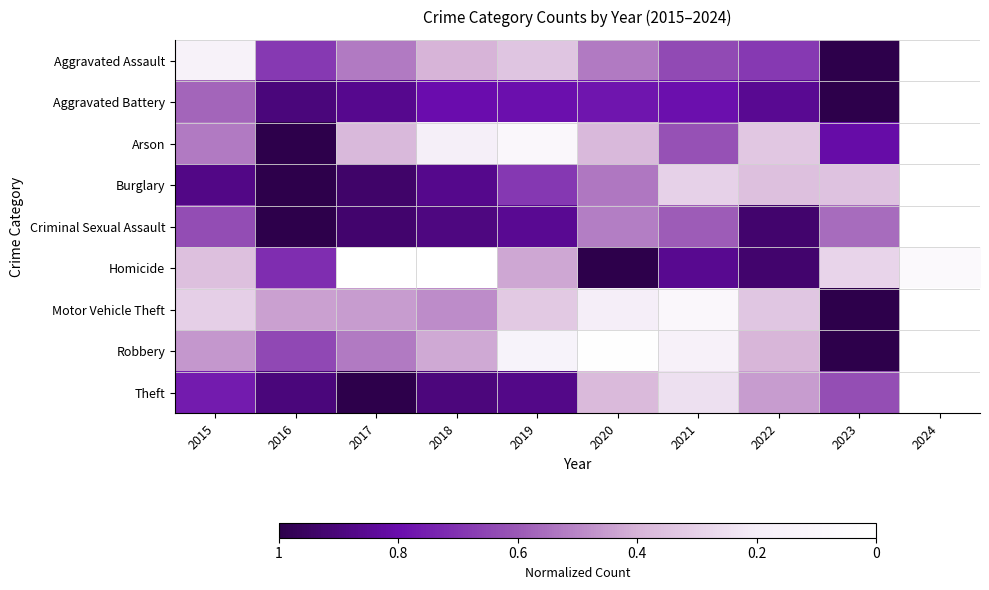

What is the spread (max minus min) of values at 2021?

0.8